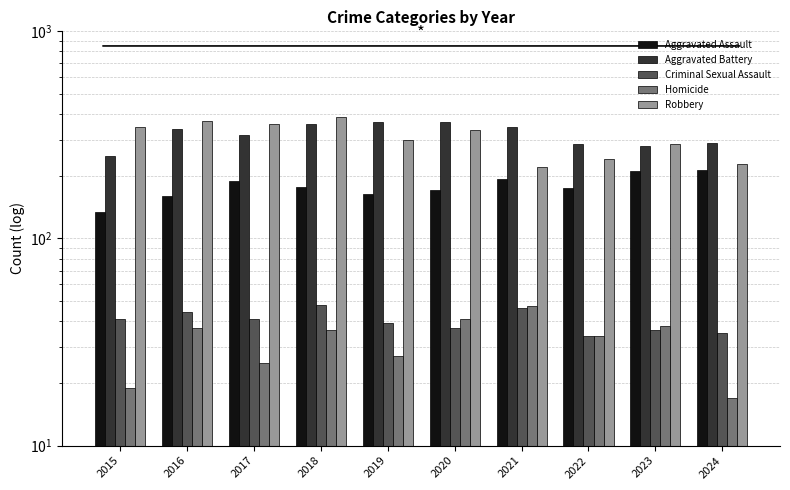

At which label does Aggravated Assault reach its peak?

2024